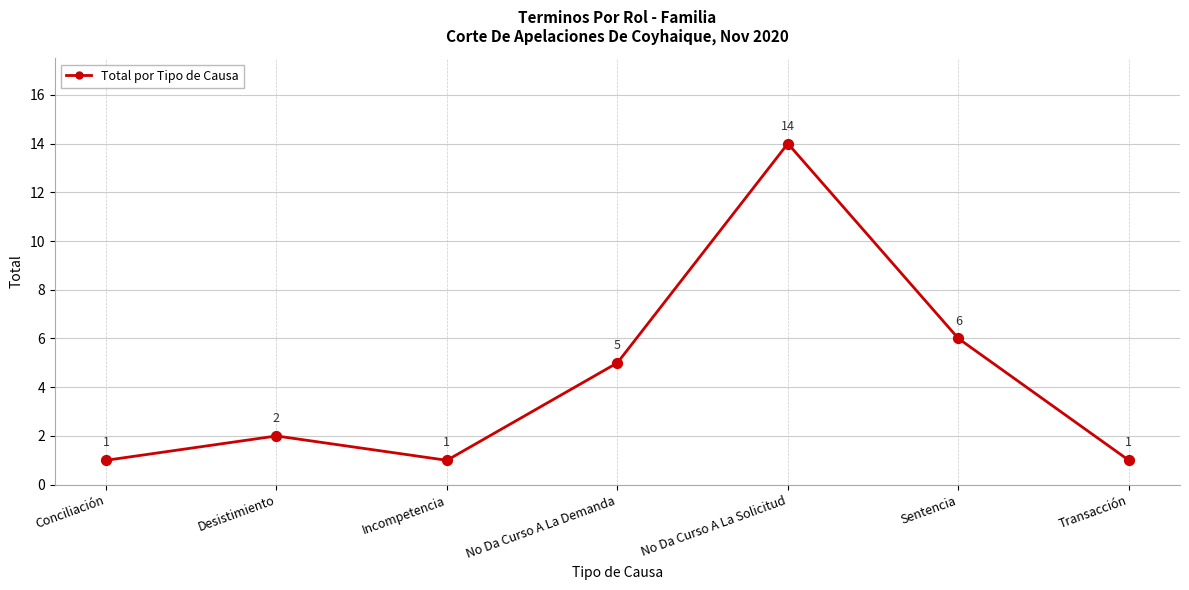

What is the ratio of the value at No Da Curso A La Solicitud to the value at Sentencia?

2.3